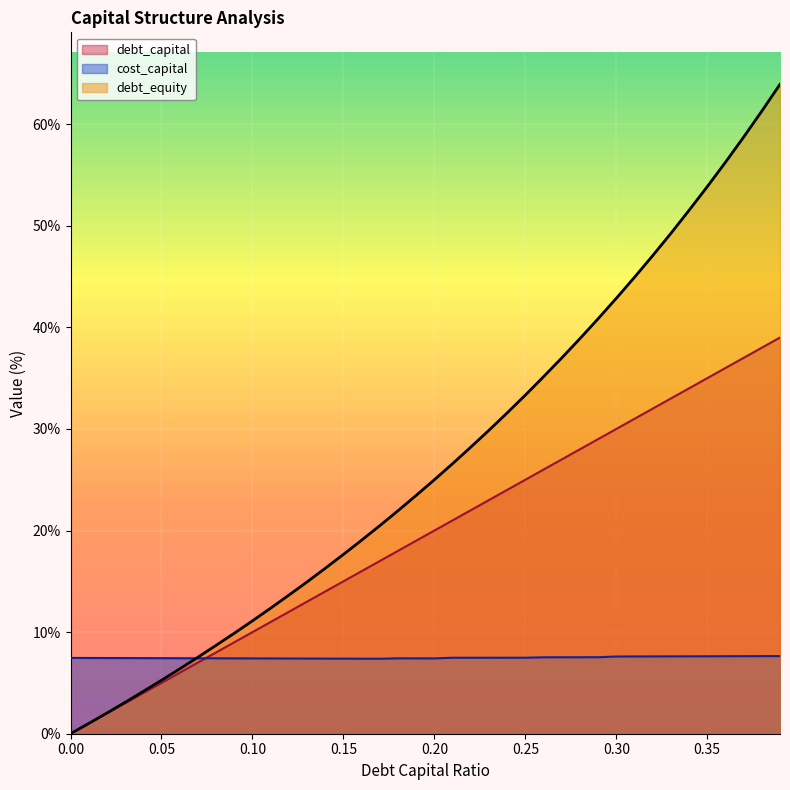

How many lines are shown in the chart?

3